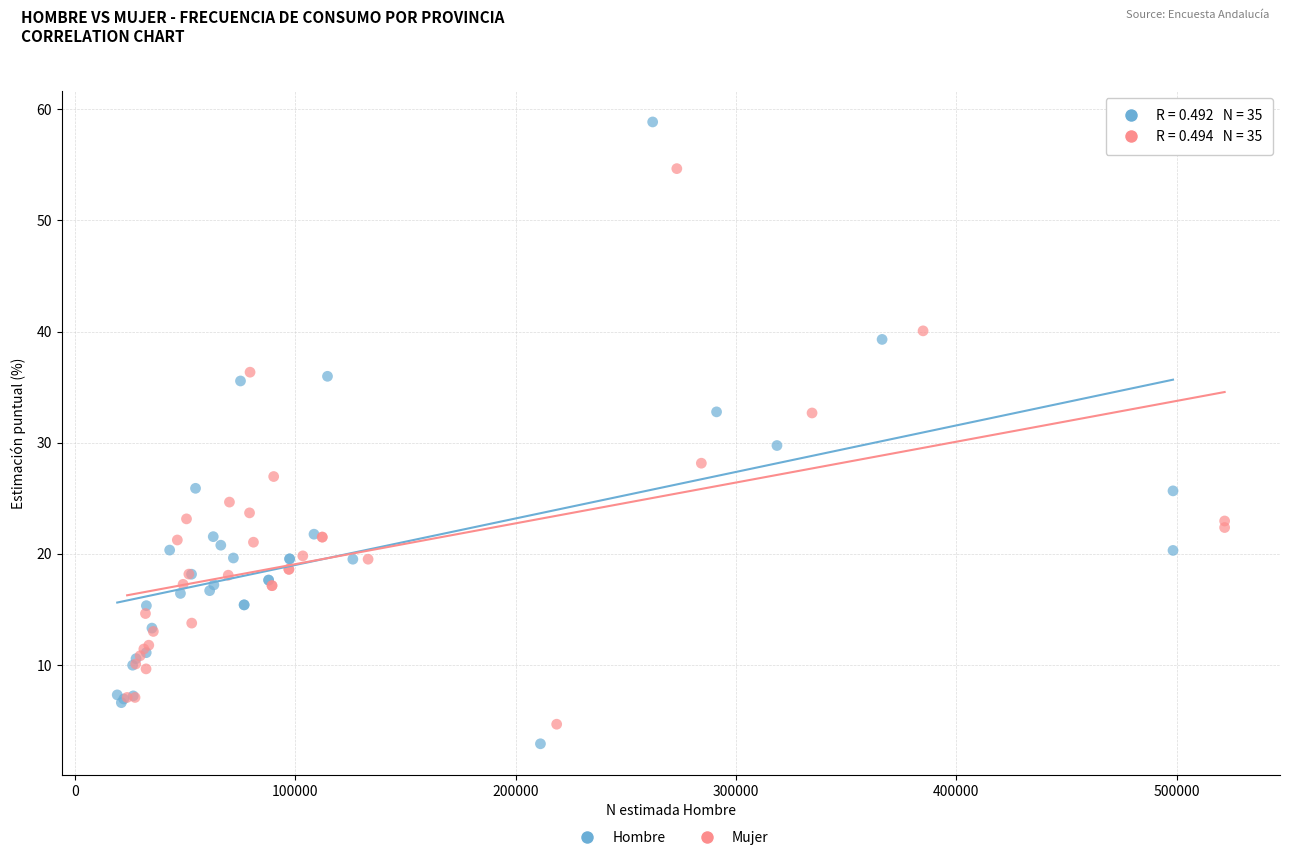

Which series reaches the maximum Y coordinate?

Hombre